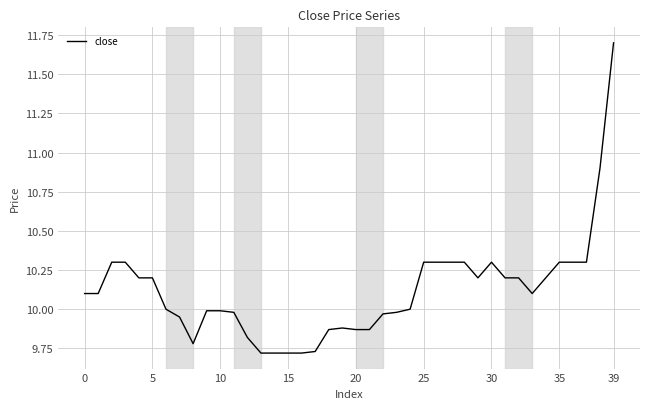

How many lines are shown in the chart?

1